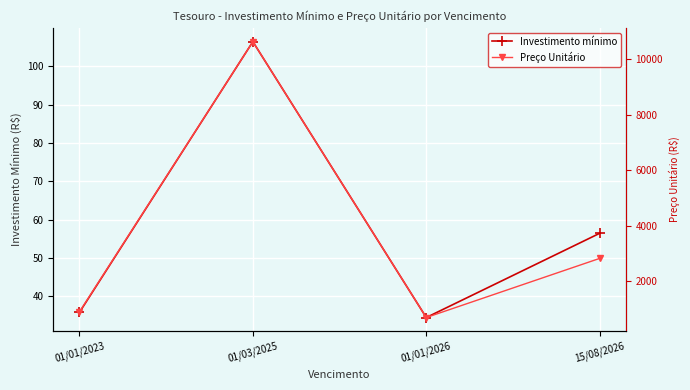

True or false: Preço Unitário and Investimento mínimo cross at least once.

False